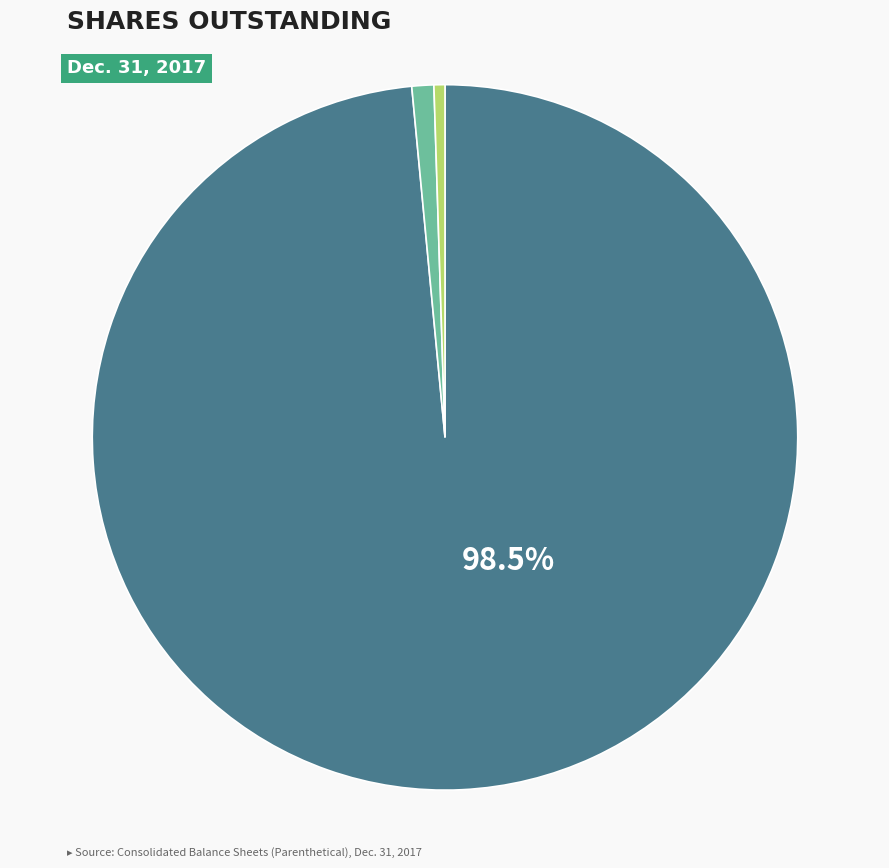

Combined, do Series B Preferred Stock, shares outstanding and Common stock, shares outstanding account for over 50%?

Yes